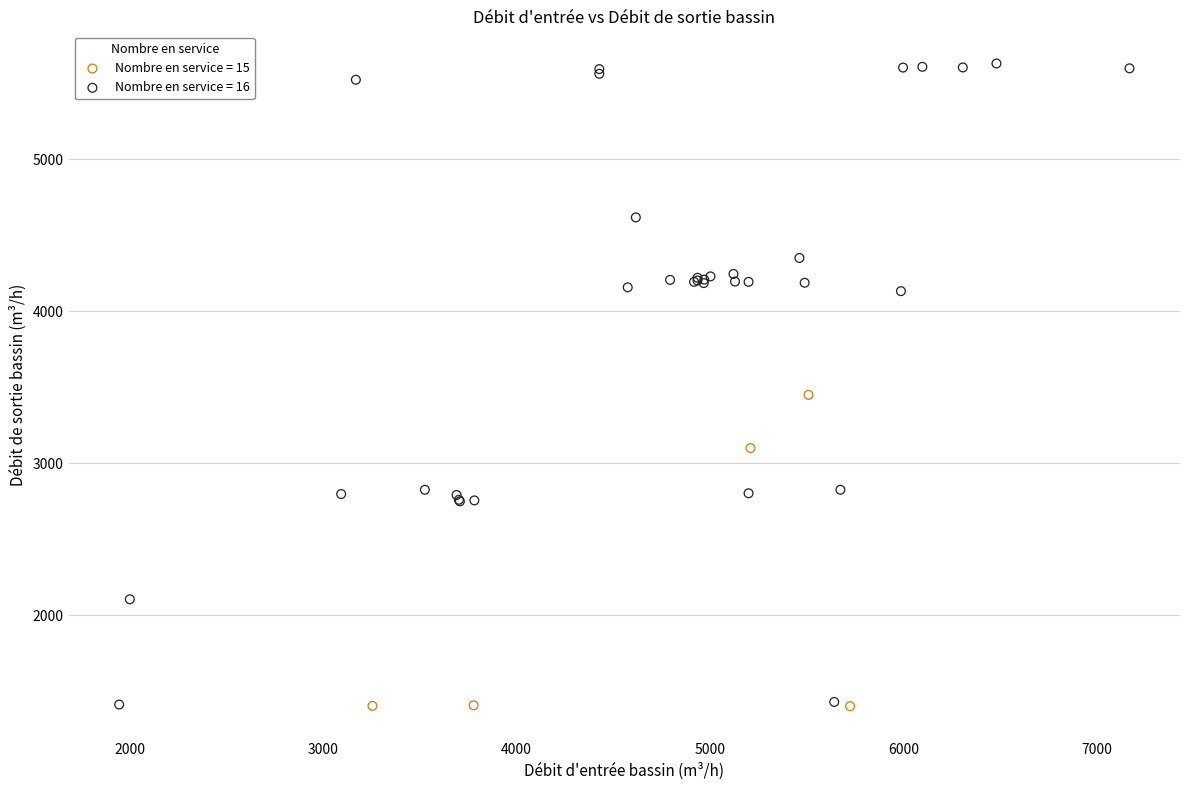

Which series reaches the maximum Y coordinate?

Nombre en service = 16